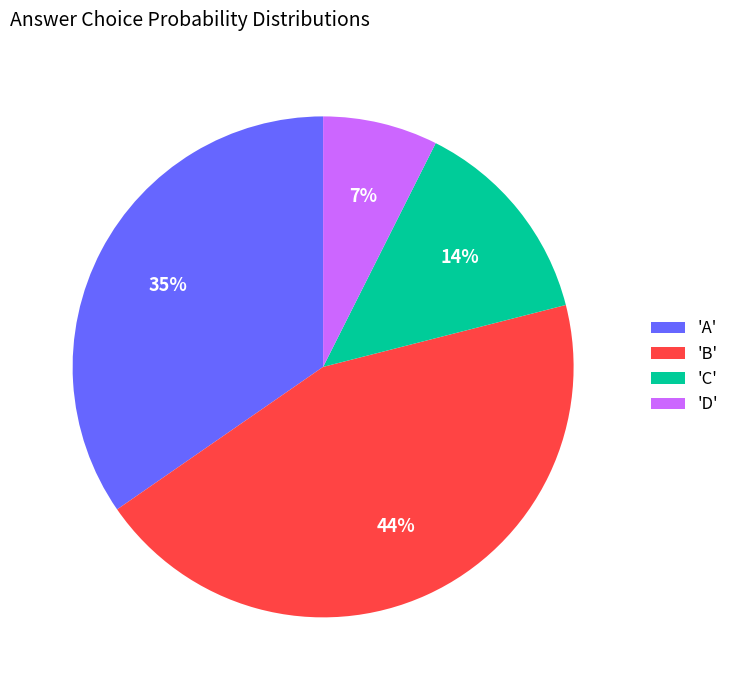

To the nearest percent, what is the difference between the largest and smallest slice percentages?

37%